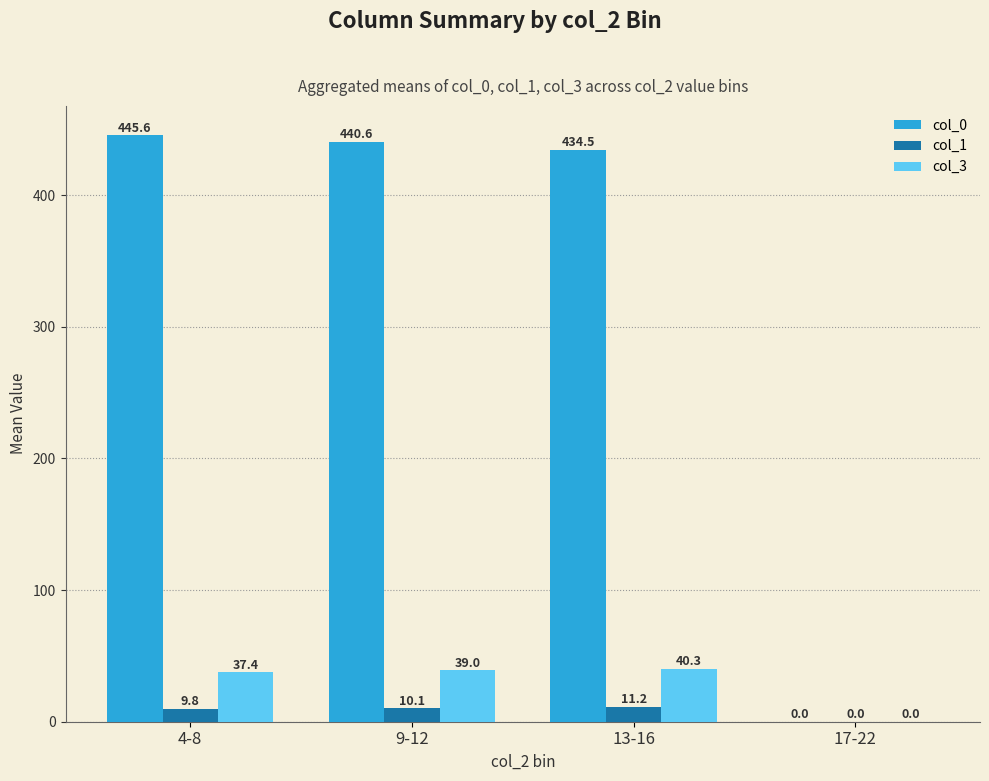

How many data points in col_0 are above 440?

2